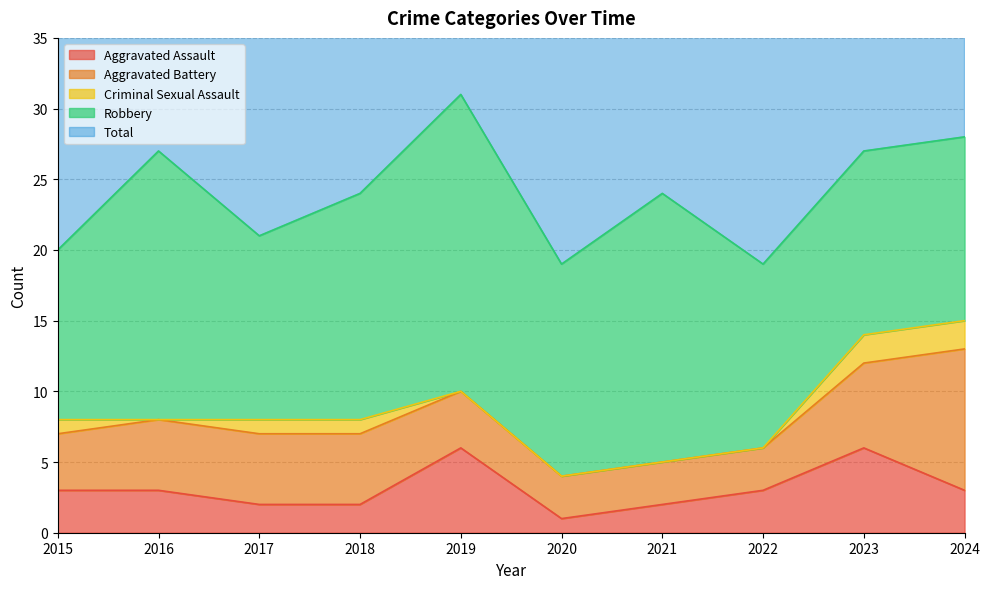

What are all the series names shown in the legend?

Aggravated Assault, Aggravated Battery, Criminal Sexual Assault, Robbery, Total